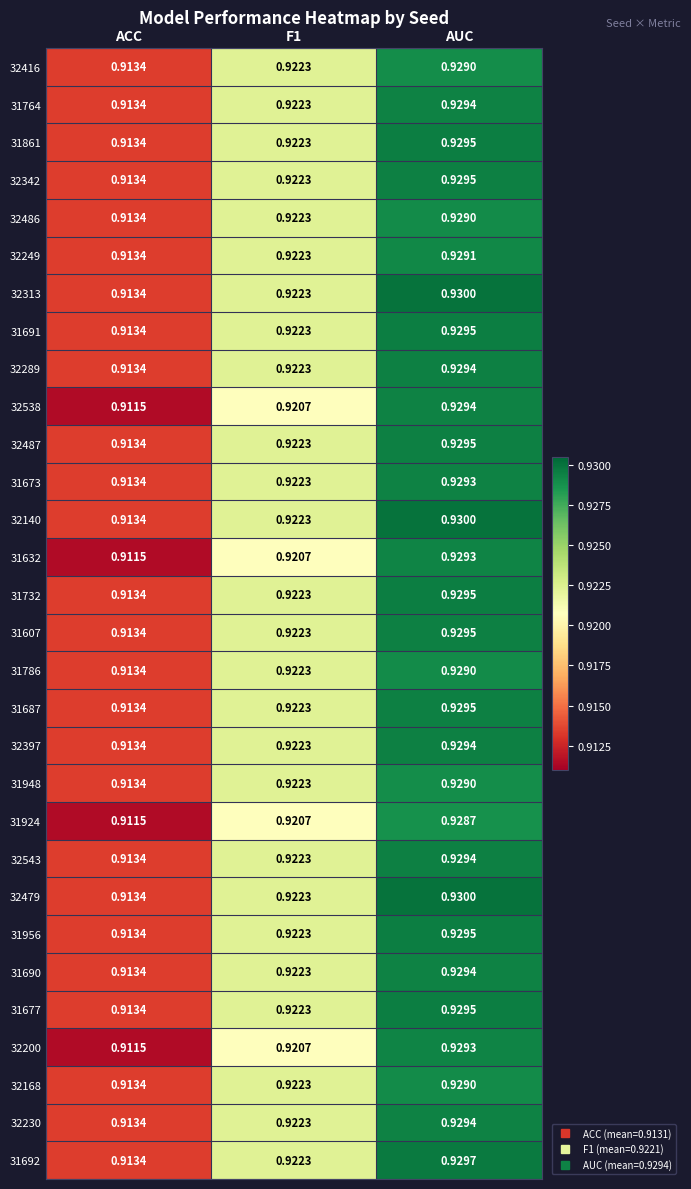

How many distinct data groups are displayed?

30